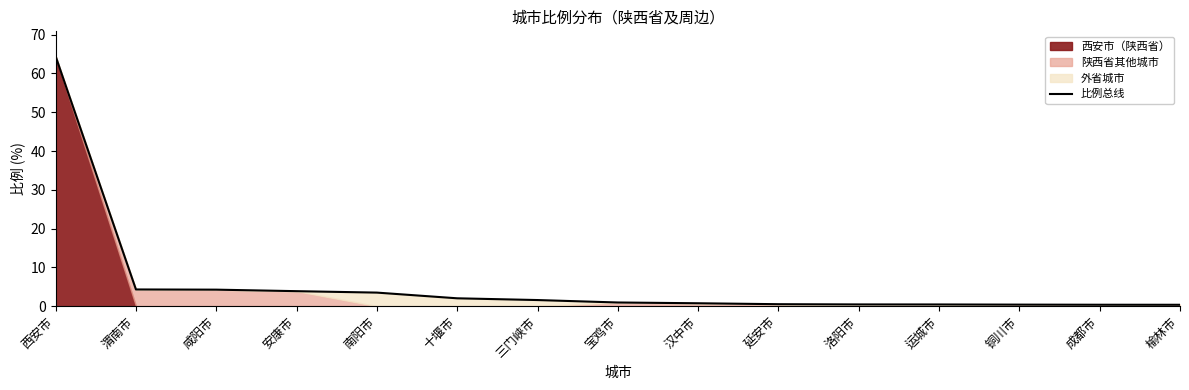

What position from the left is 延安市?

10